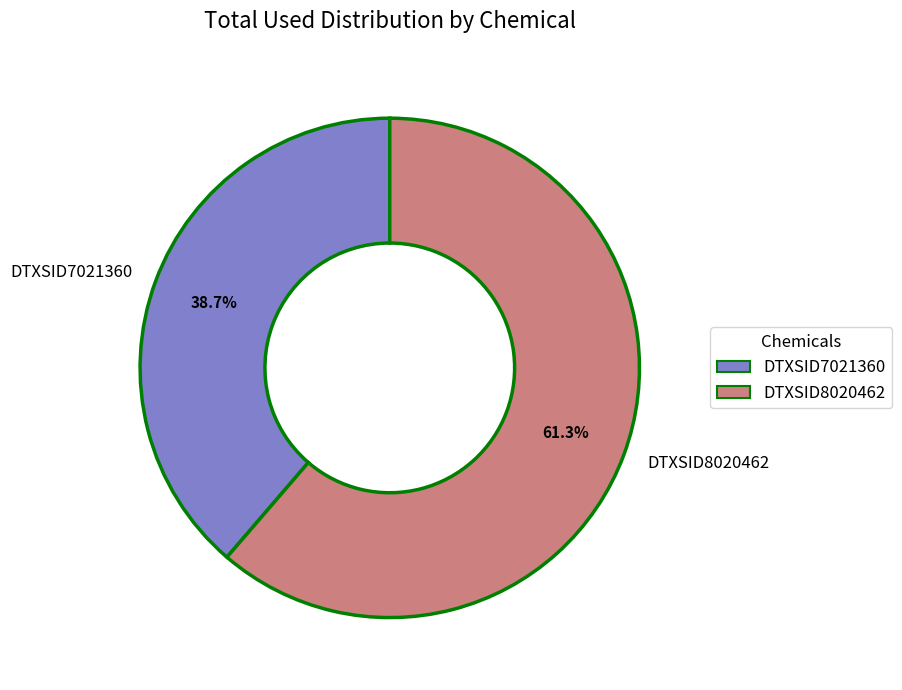

To the nearest percent, what is the average slice percentage?

50%